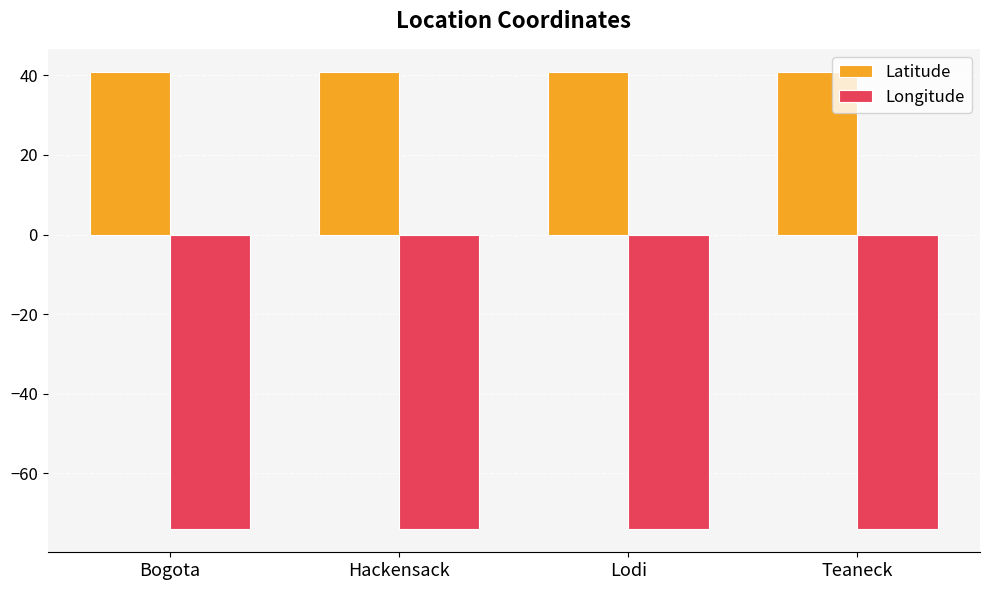

What is the maximum value shown in the chart?

40.9